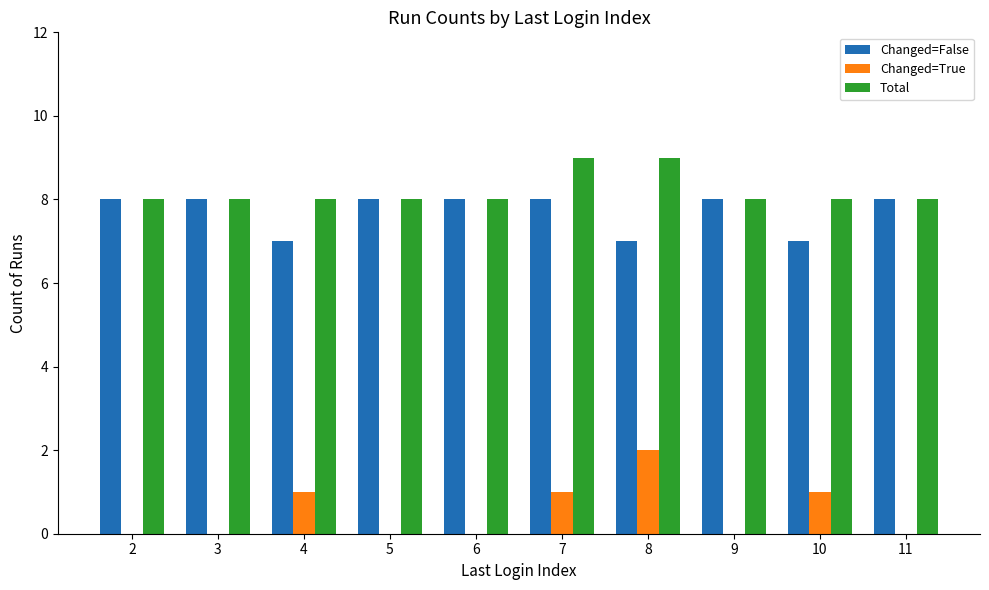

What is the sum of the Total values at 9 and 8?

17